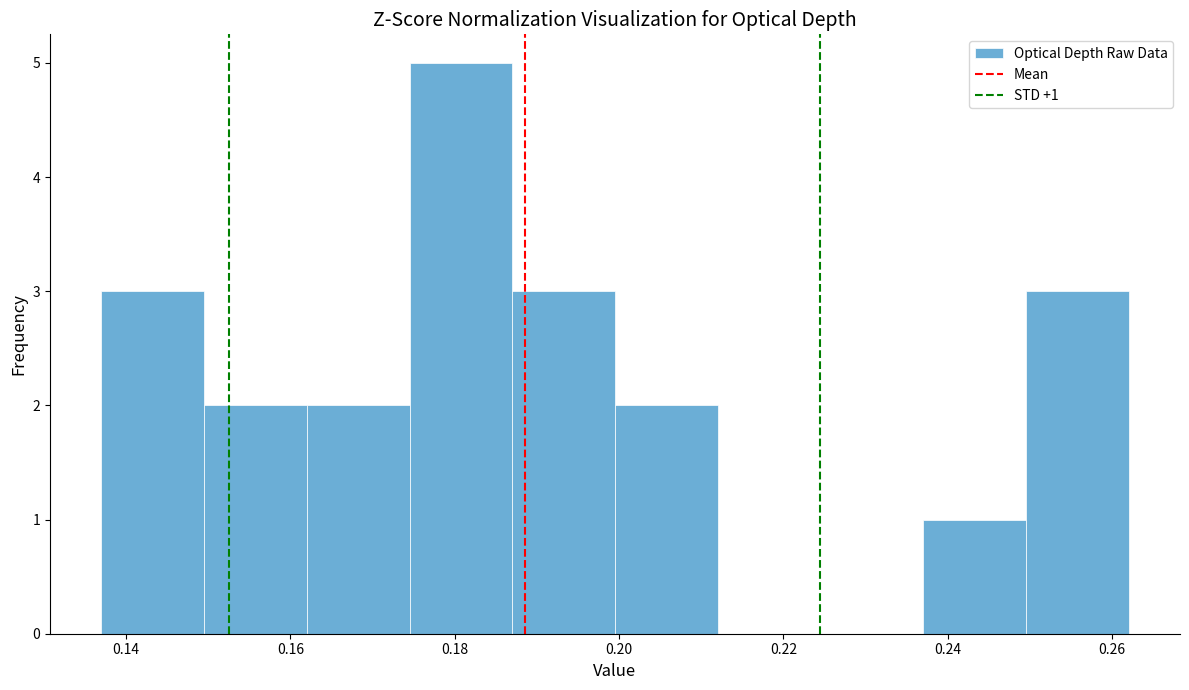

Which range on the x-axis has the tallest bar?

0.174 to 0.188